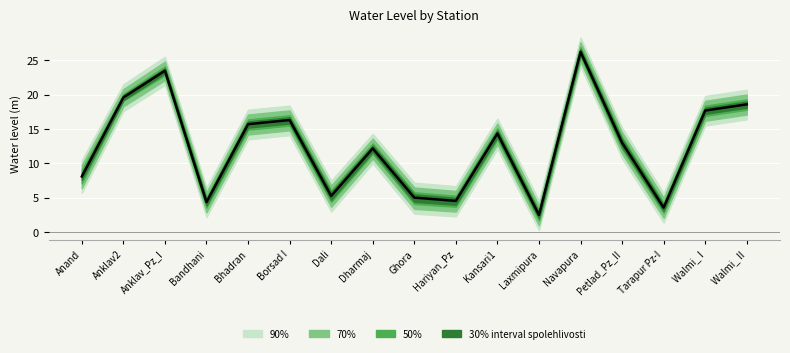

Reading left to right, what are all the values shown in this chart?

8.1	19.6	23.5	4.4	15.7	16.3	5.3	12.2	5.0	4.5	14.3	2.5	26.2	13.0	3.6	17.7	18.6